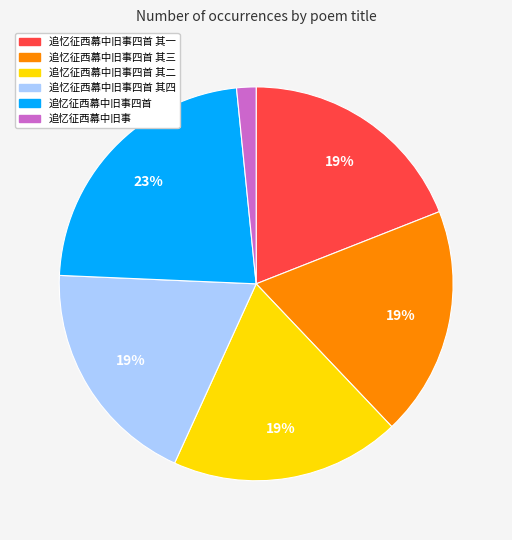

To the nearest percent, what is the difference between the largest and smallest slice percentages?

21%